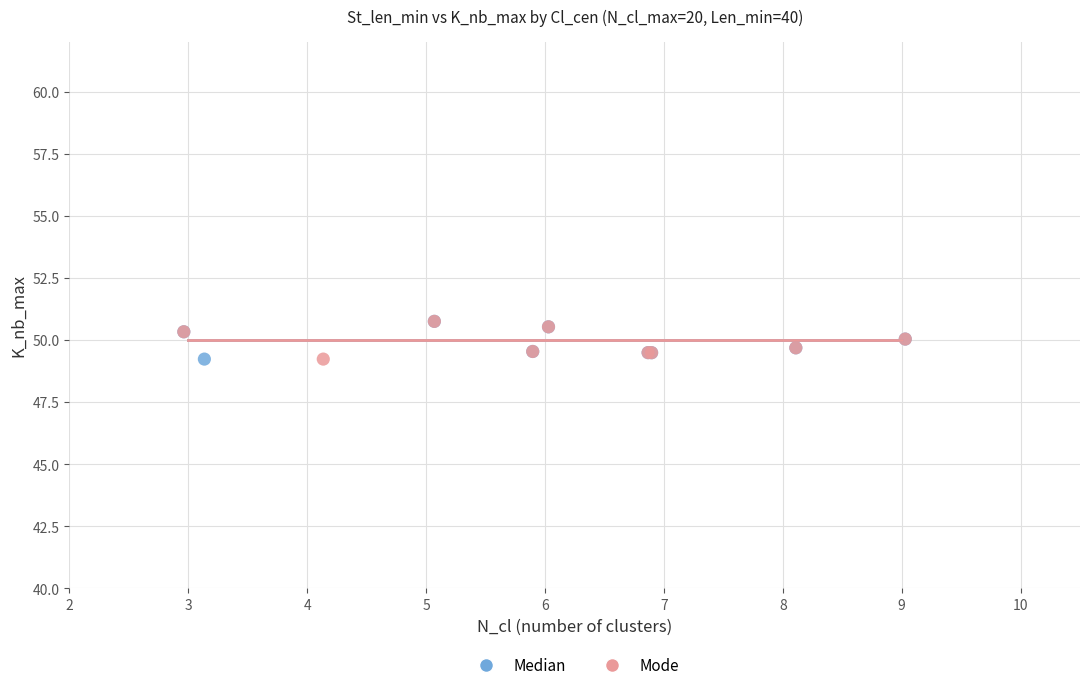

What are all the series names shown in the legend?

Median, Mode